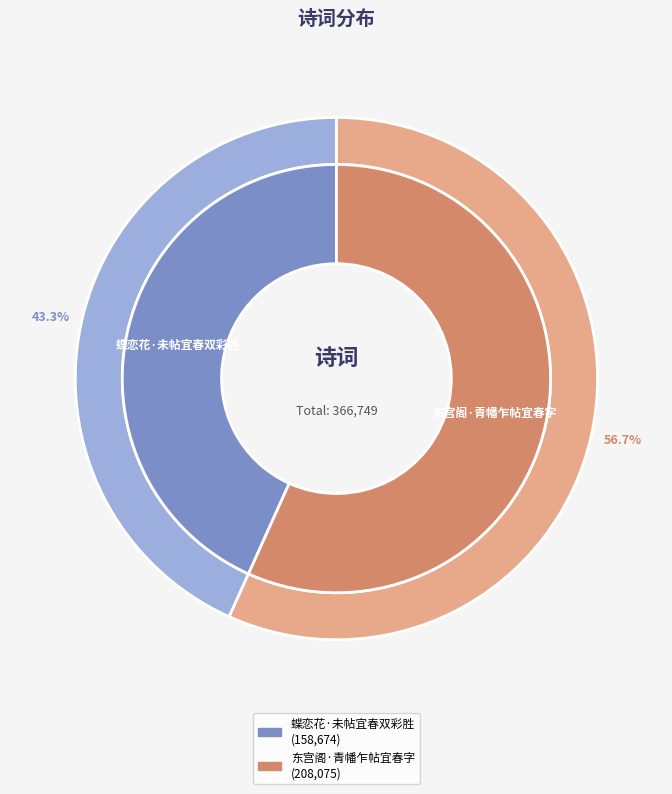

To the nearest percent, what is the average slice percentage?

50%